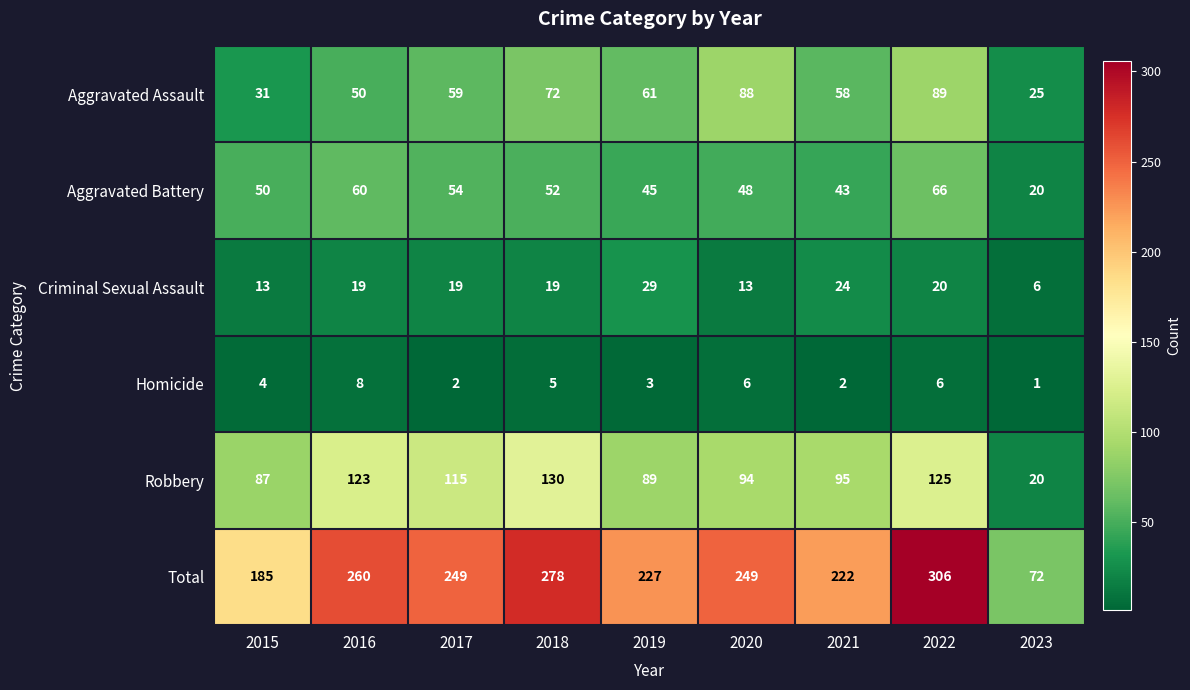

At which label does Total reach its peak?

2022